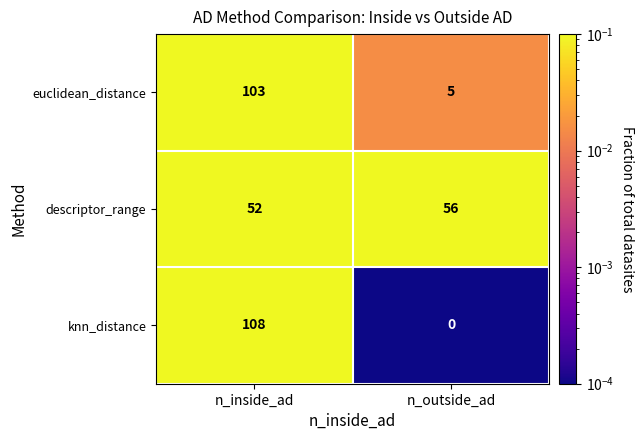

What is the greatest value displayed?

108